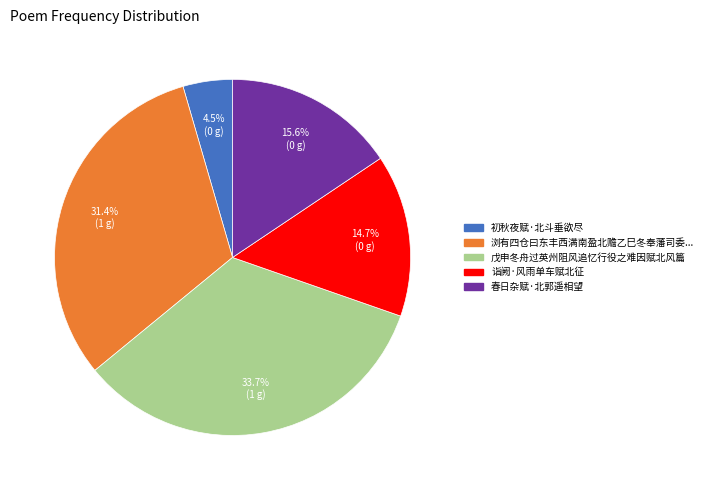

Does any single category account for the majority?

No